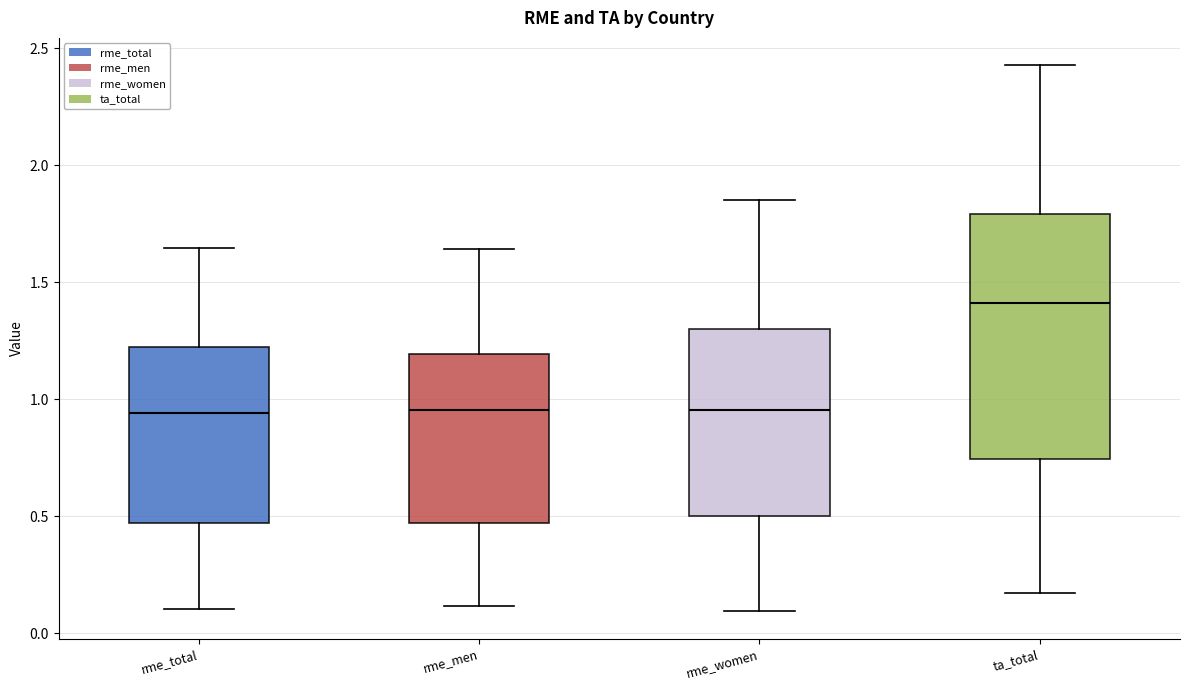

Reading left to right, read every box against the y-axis: the position of its median line, the range the box covers, and the ends of its whiskers. The values are not printed on the chart, so give them approximately, as read against the axis.

rme_total: median 0.95, box 0.45 to 1.20, whiskers 0.10 to 1.65
rme_men: median 0.95, box 0.45 to 1.20, whiskers 0.10 to 1.65
rme_women: median 0.95, box 0.50 to 1.30, whiskers 0.10 to 1.85
ta_total: median 1.40, box 0.75 to 1.80, whiskers 0.15 to 2.45